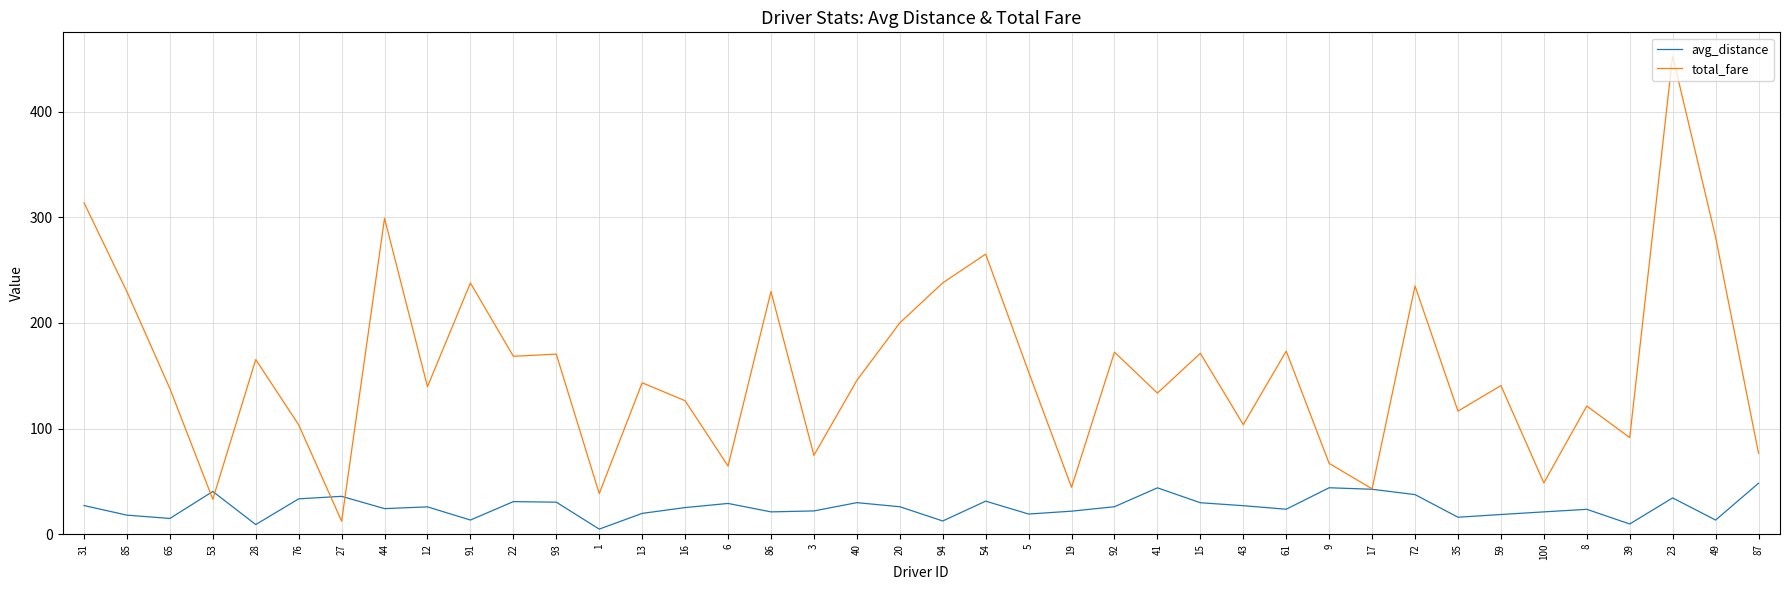

What is the sum of the total_fare values at 16 and 61?

299.8